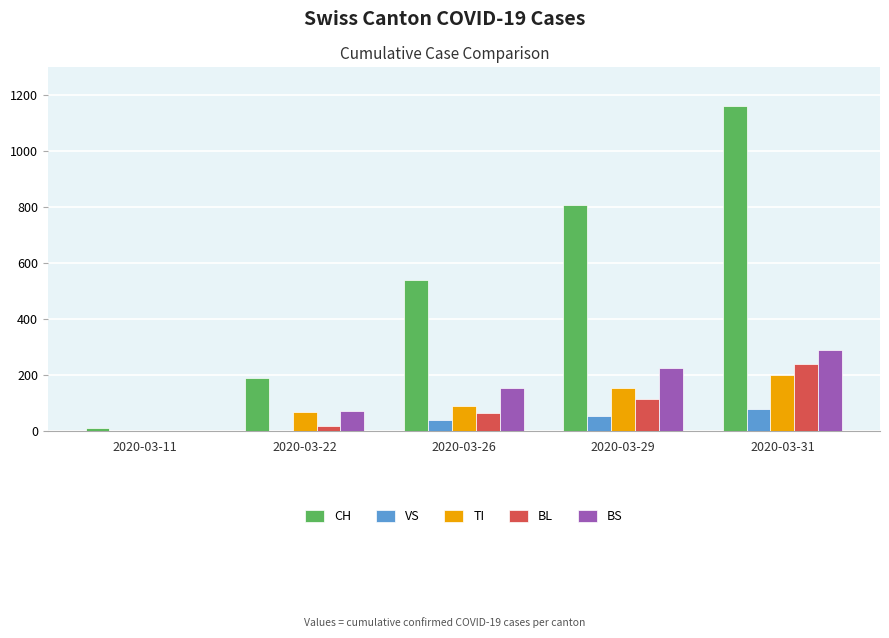

What is the sum of the CH values at 2020-03-11 and 2020-03-31?

1171